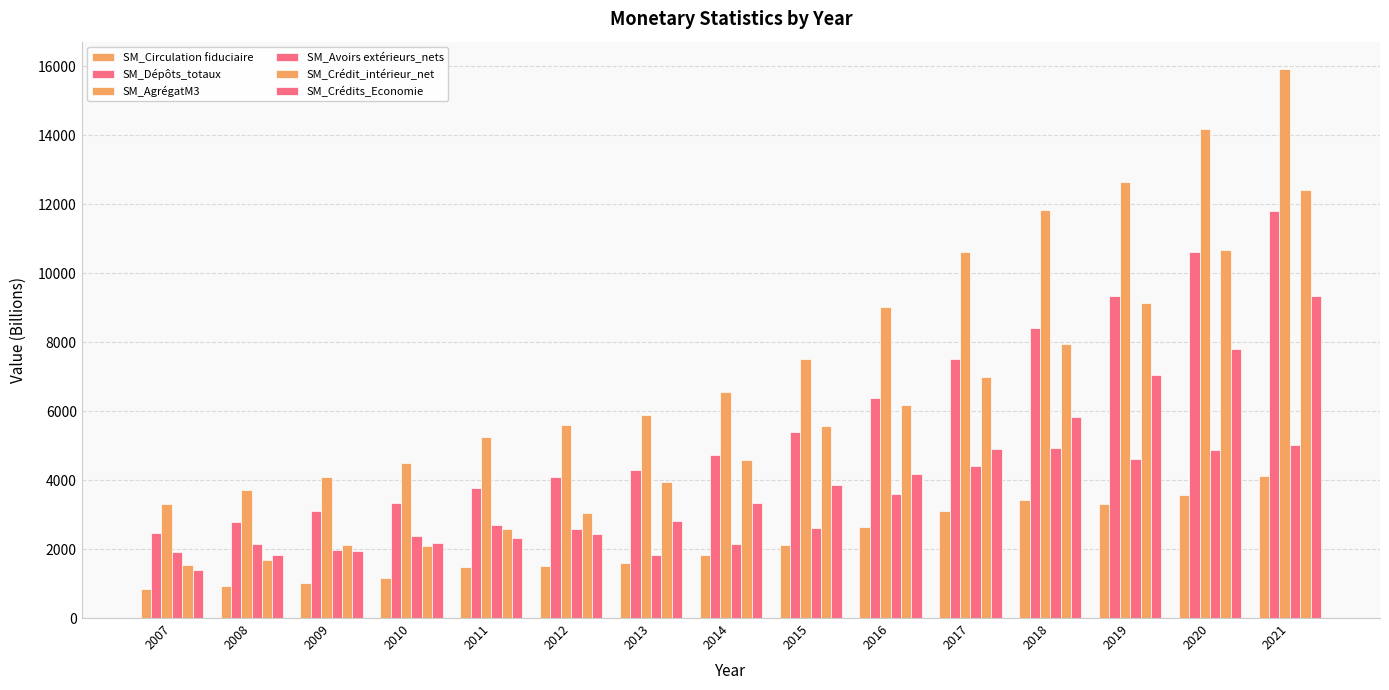

The SM_Crédit_intérieur_net series shows 6174.3 at 2016. True or false?

True